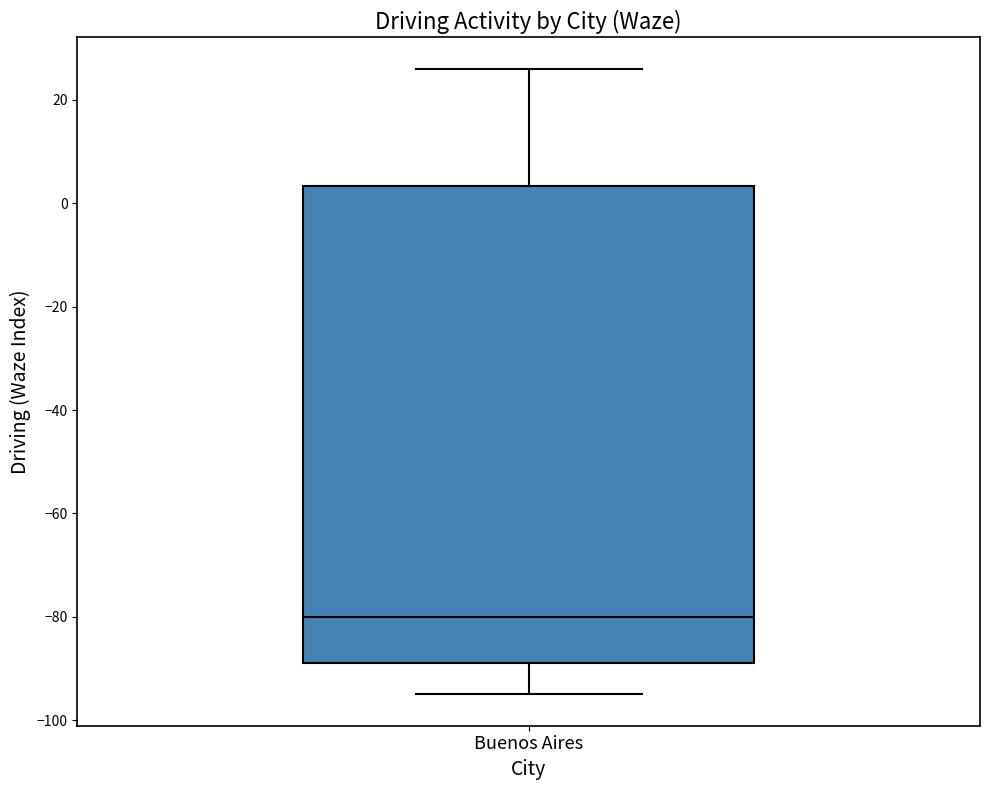

Transcribe this box plot: give where the median line is, the range the box spans, and where the two whiskers end, as read against the y-axis. The values are not printed on the chart, so give them approximately, as read against the axis.

median -80, box -88 to 4, whiskers -94 to 26